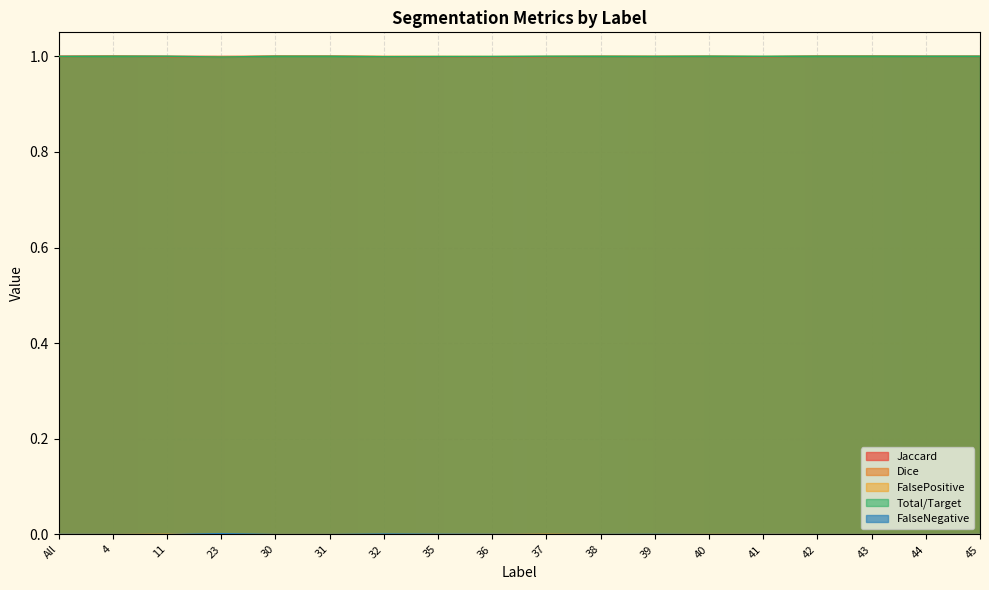

What is the label of the 17th point from the left?

44